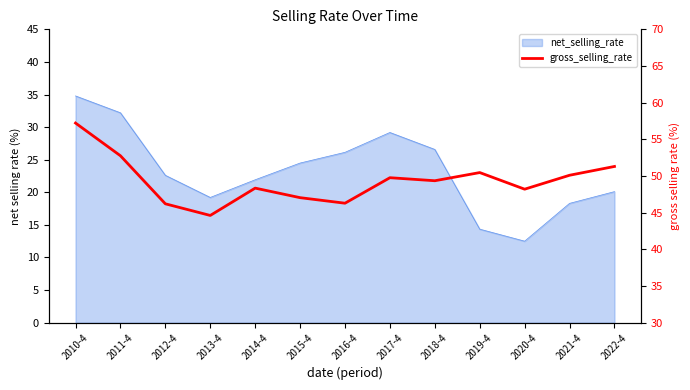

Where is the data nearest to the value 50?

2021-4